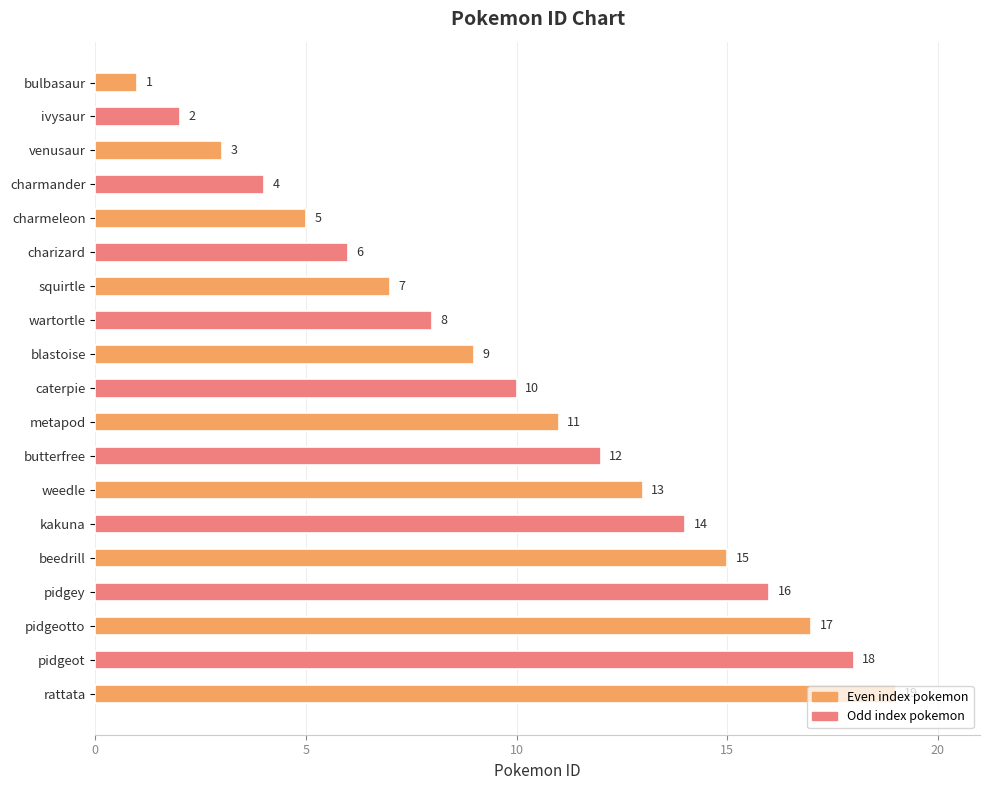

List the labels in order of value, smallest first.

bulbasaur, ivysaur, venusaur, charmander, charmeleon, charizard, squirtle, wartortle, blastoise, caterpie, metapod, butterfree, weedle, kakuna, beedrill, pidgey, pidgeotto, pidgeot, rattata